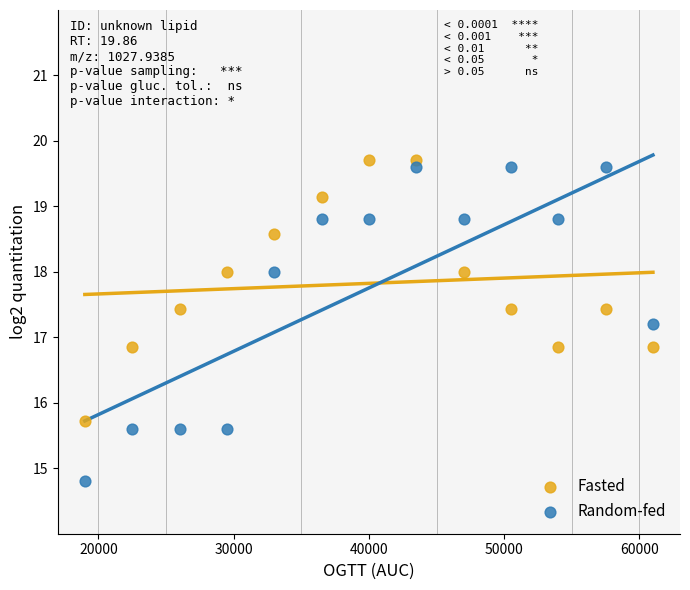

Which series has the largest Y range (max minus min)?

Random-fed